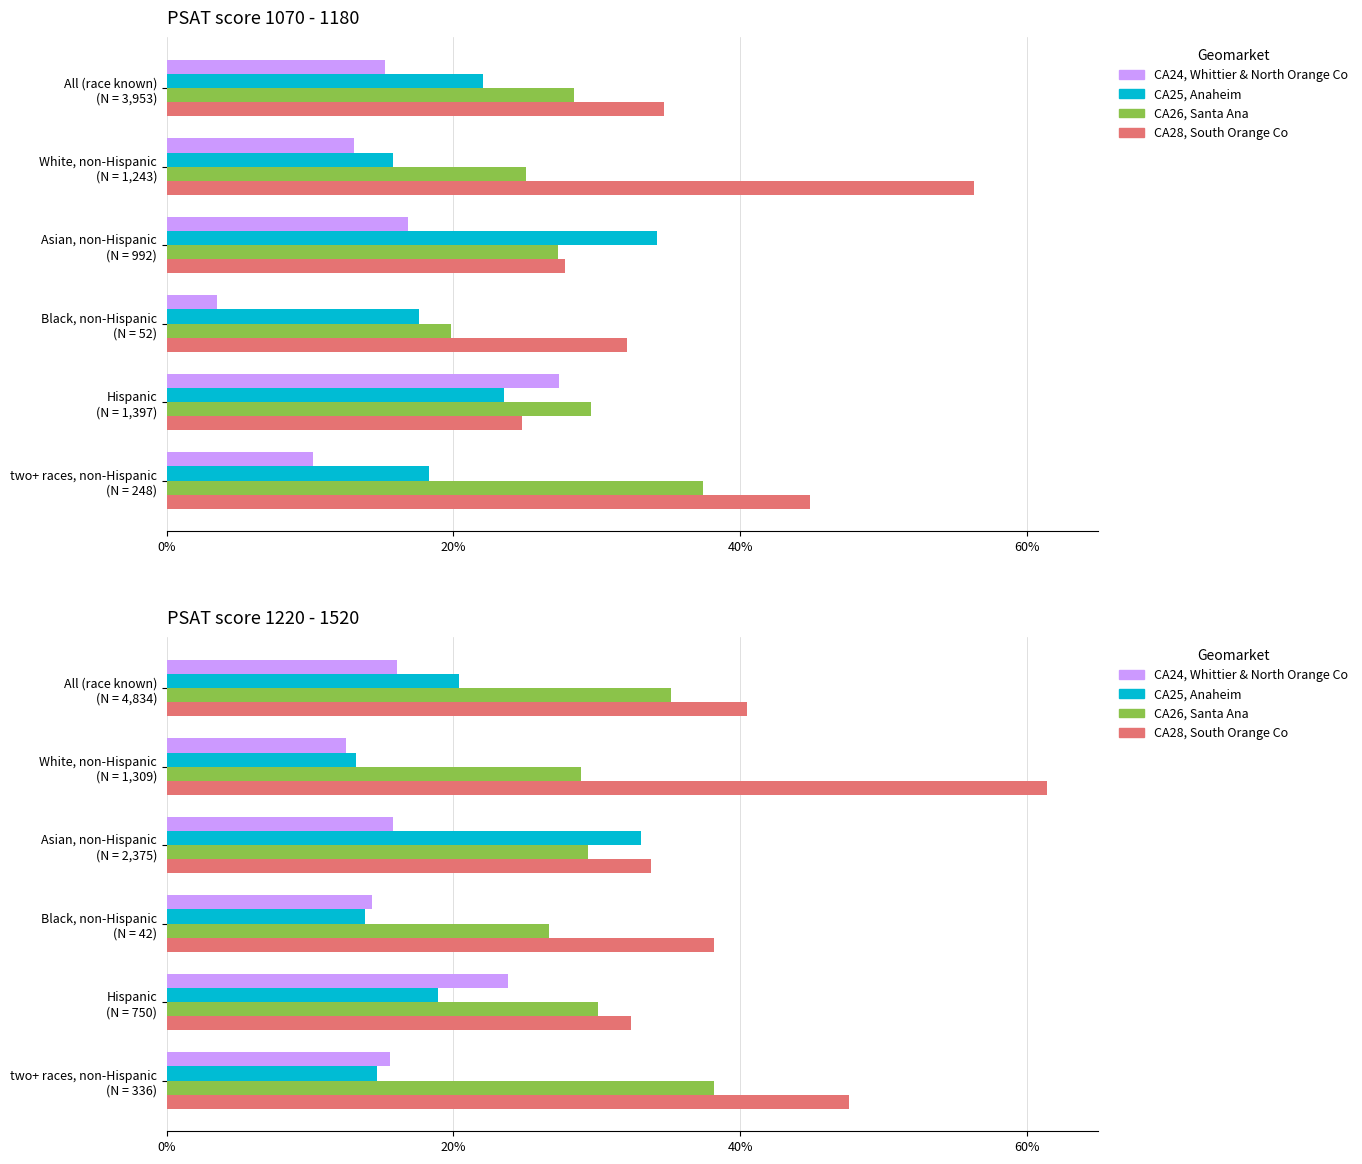

How many bars are there in each group?

4